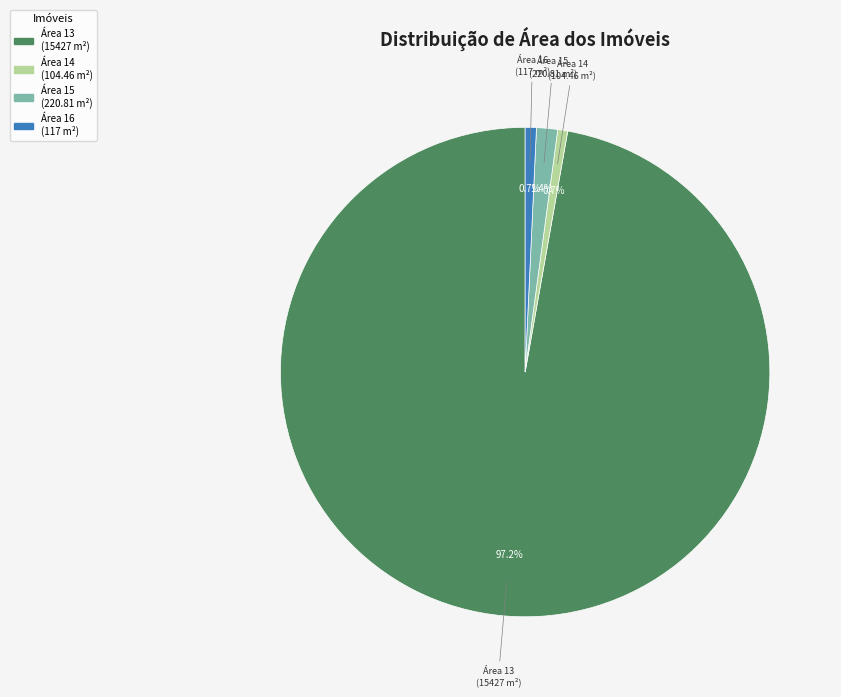

How many slices are in this pie chart?

4